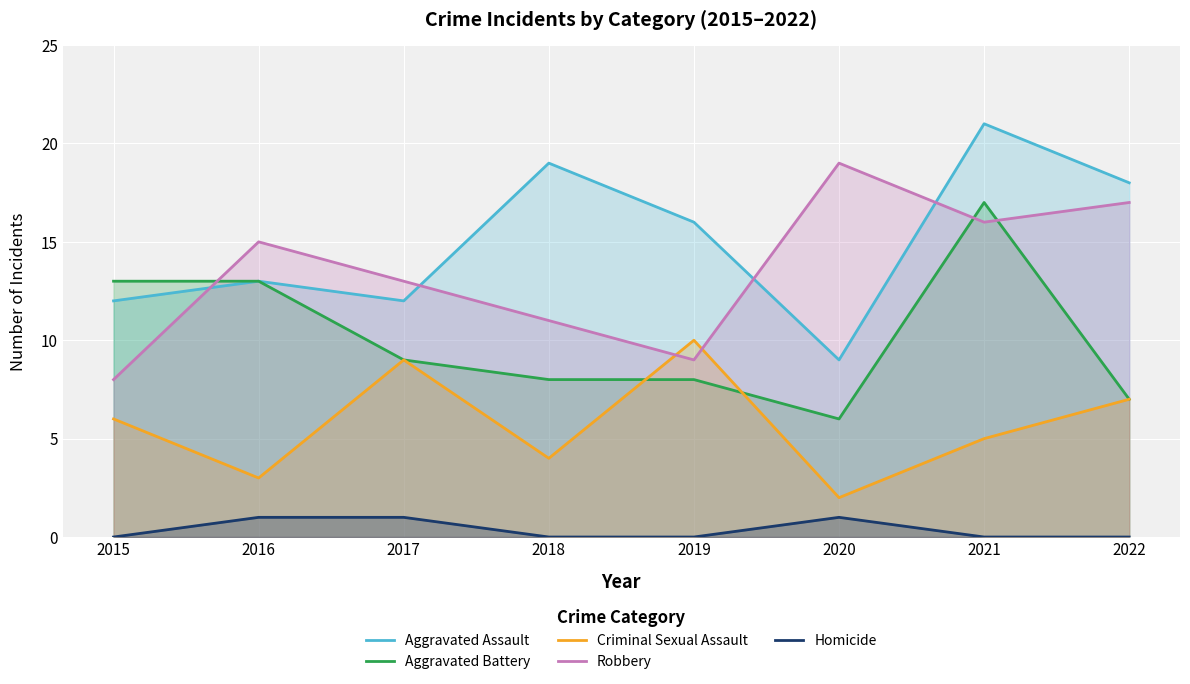

At which category does Aggravated Battery reach its first local peak?

2021